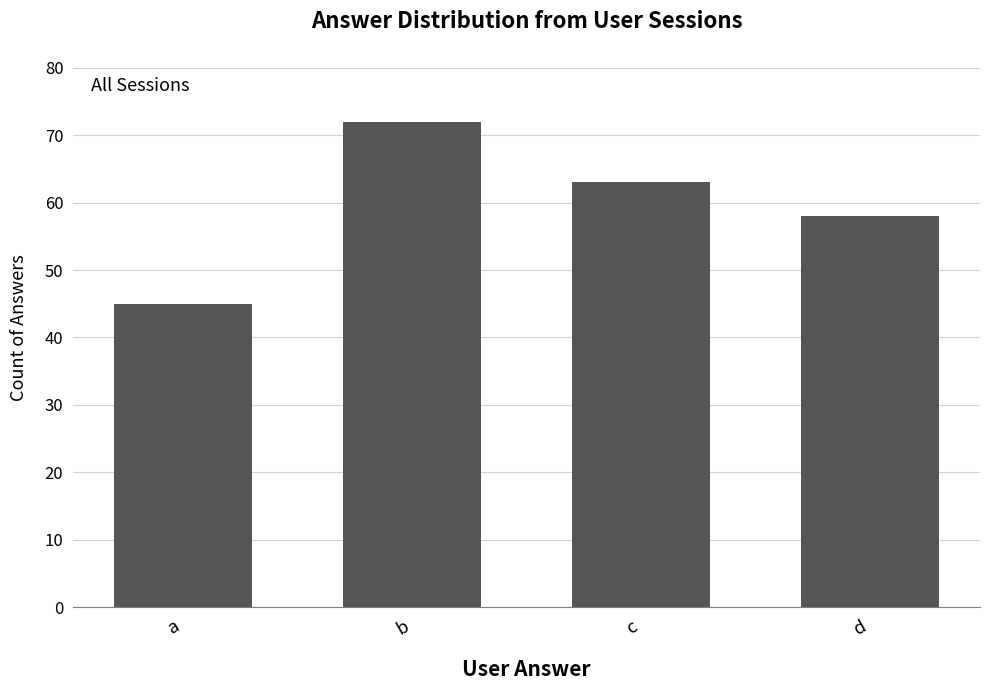

Are the bars grouped side by side (vs. stacked)?

No